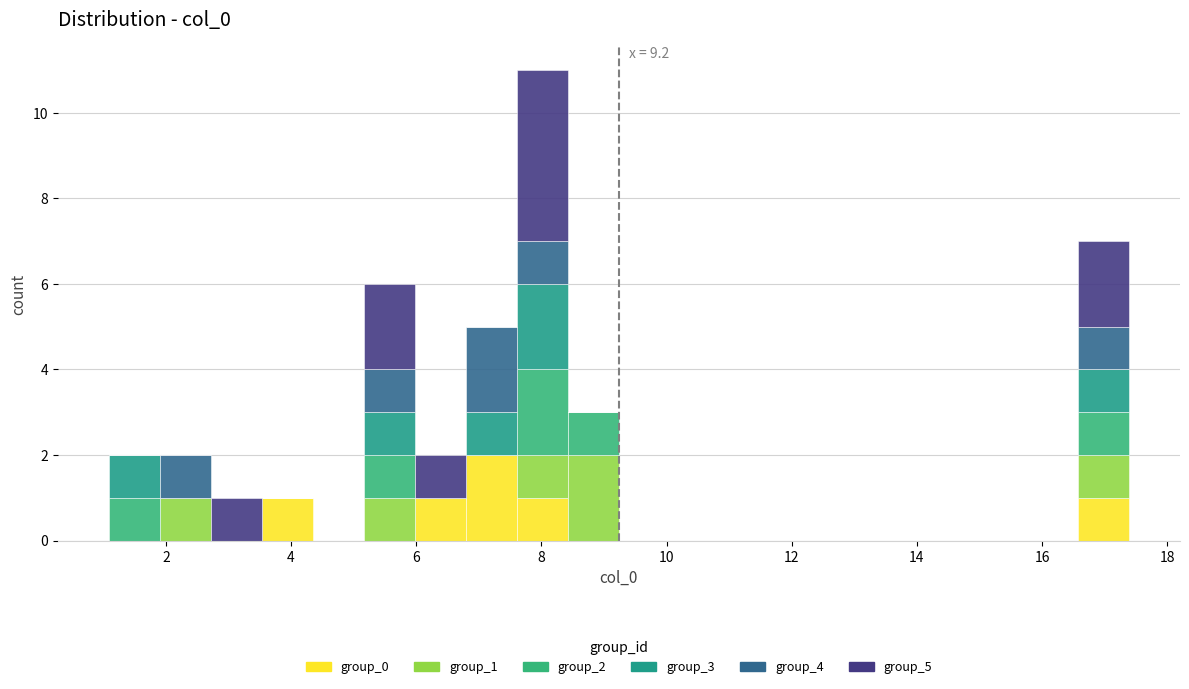

Which range on the x-axis has the tallest stacked bar (by total height)?

7.6 to 8.4